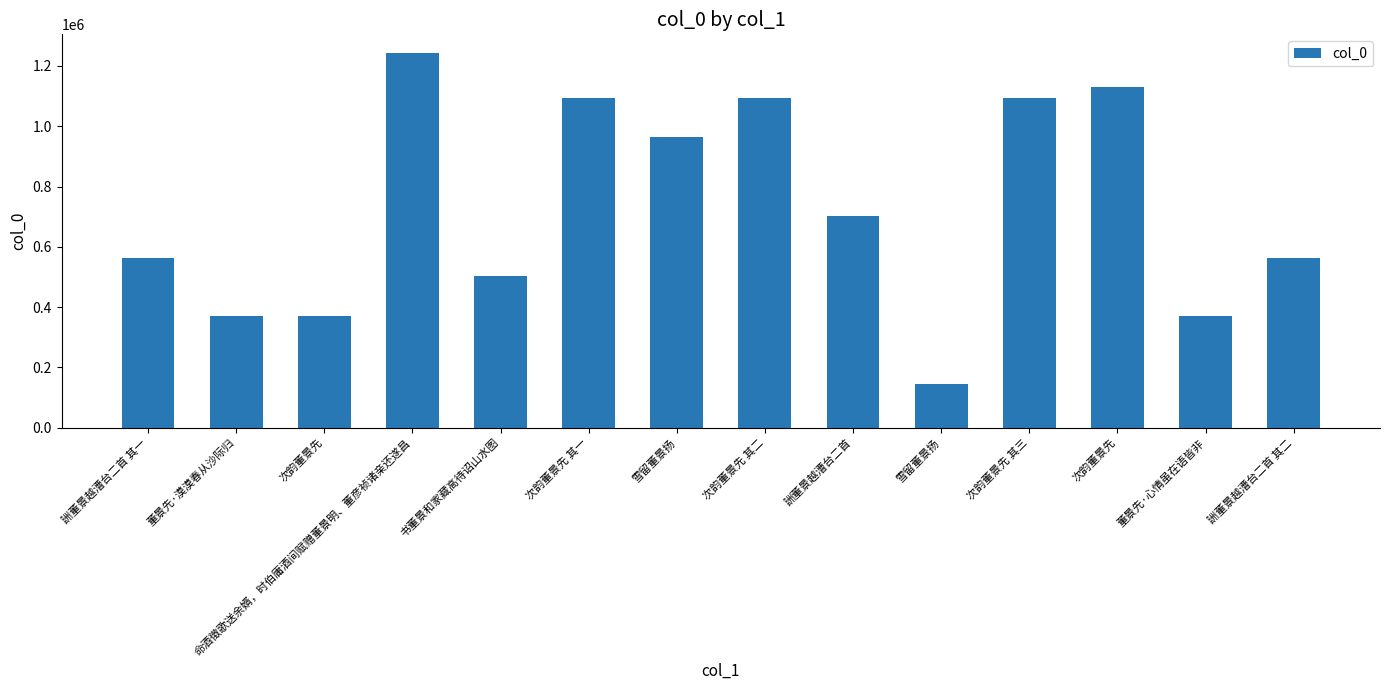

Reading right to left, what are all the values shown in this chart?

563046	370001	1130854	1094732	143938	702836	1094731	963759	1094730	502772	1242862	370000	370570	563045